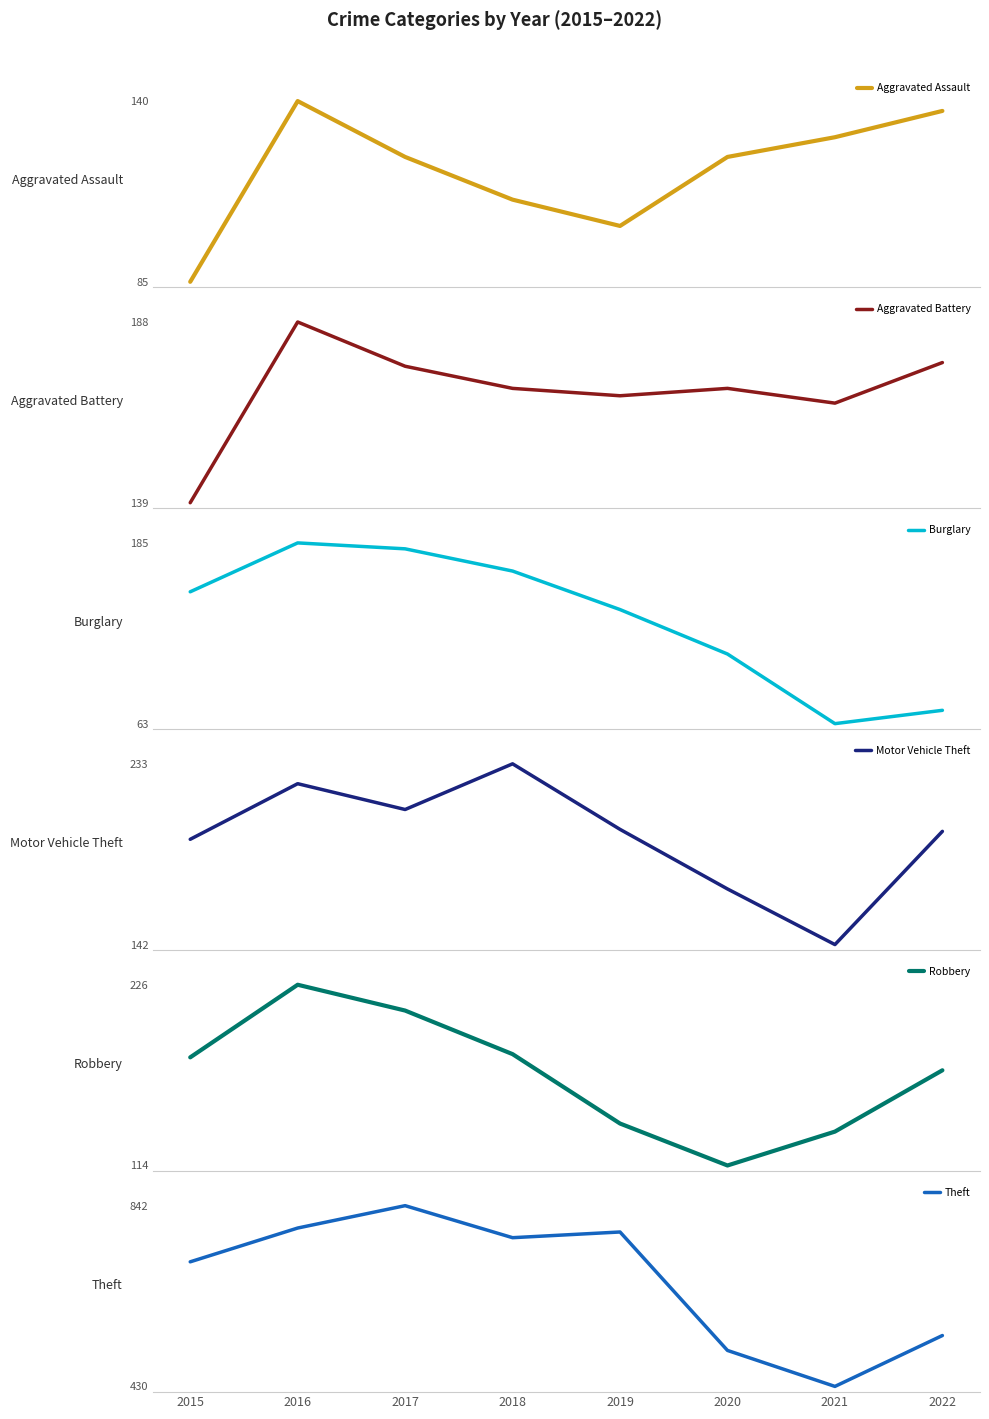

At which category does Robbery reach its first local valley?

2020